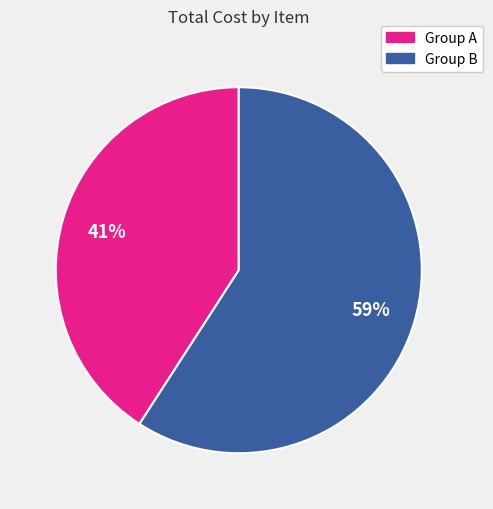

Is there a majority slice in this chart?

Yes